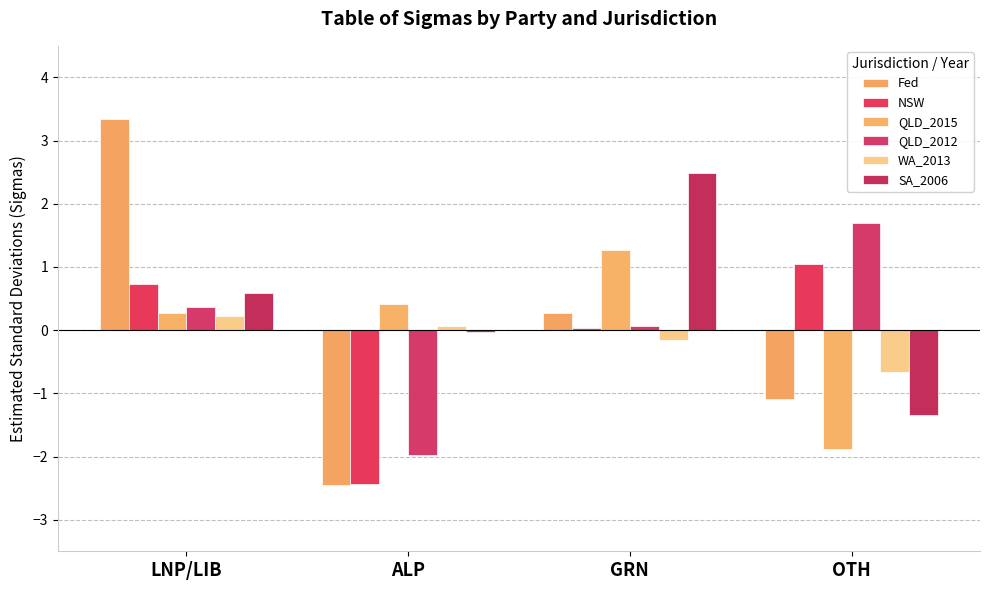

At which label is NSW closest to 0?

GRN